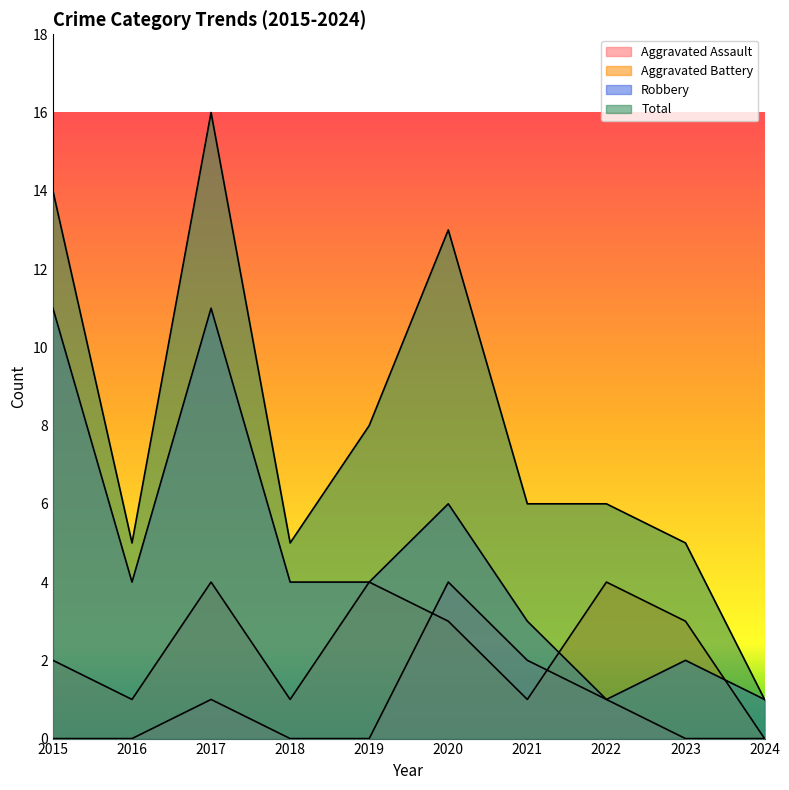

The value of Aggravated Battery at 2023 is 4. True or false?

False